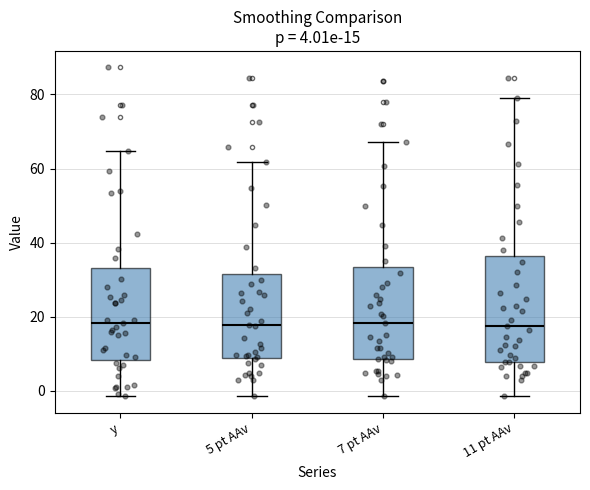

Comparing the boxes themselves (not the whiskers), which one is the tallest?

11 pt AAv